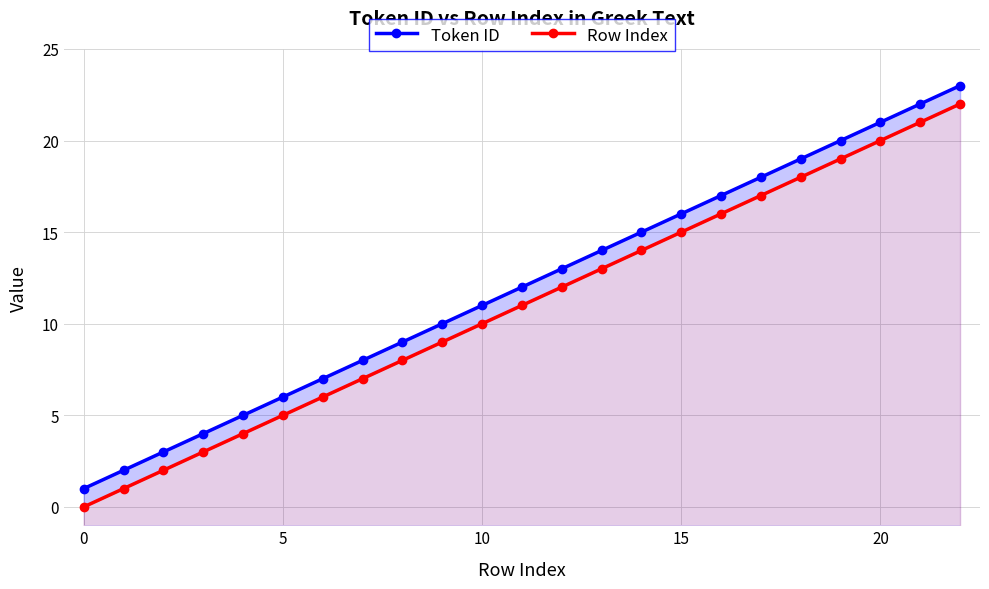

List the series in order of their overall mean, highest first.

Token ID, Row Index